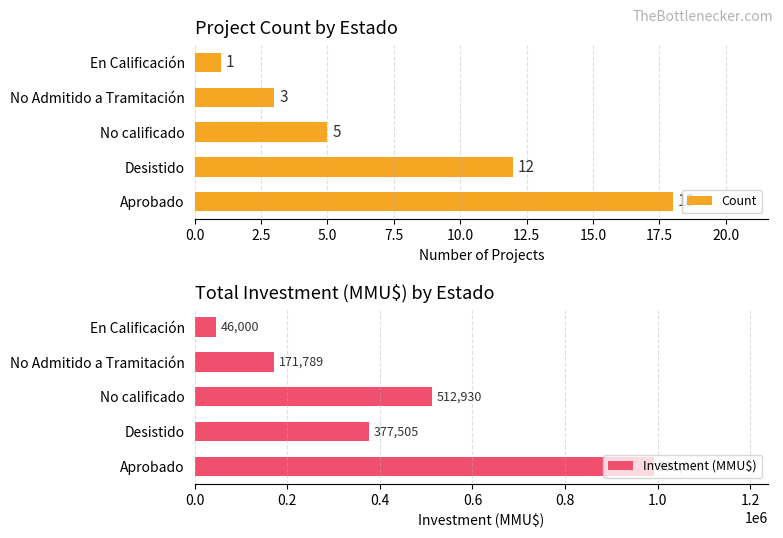

Is it true that Count equals 3 at No Admitido a Tramitación?

True